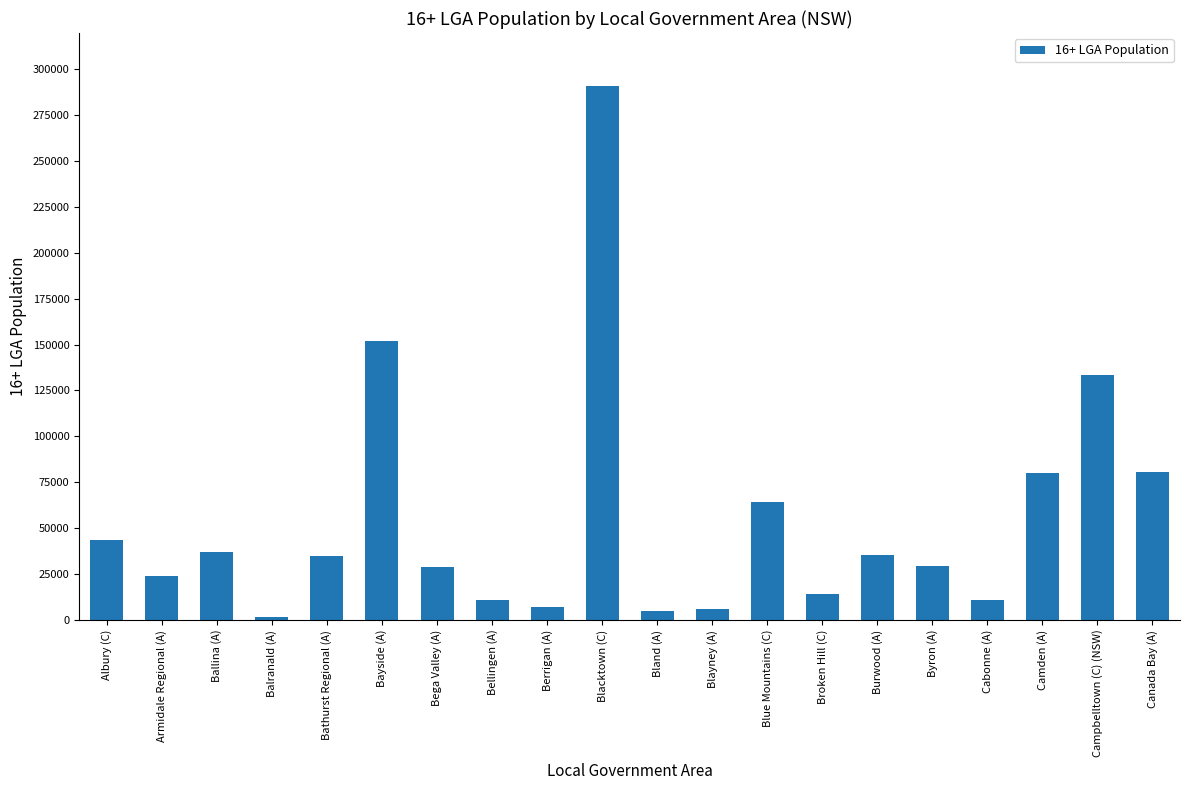

True or false: the data shows 466408 at Blacktown (C).

False